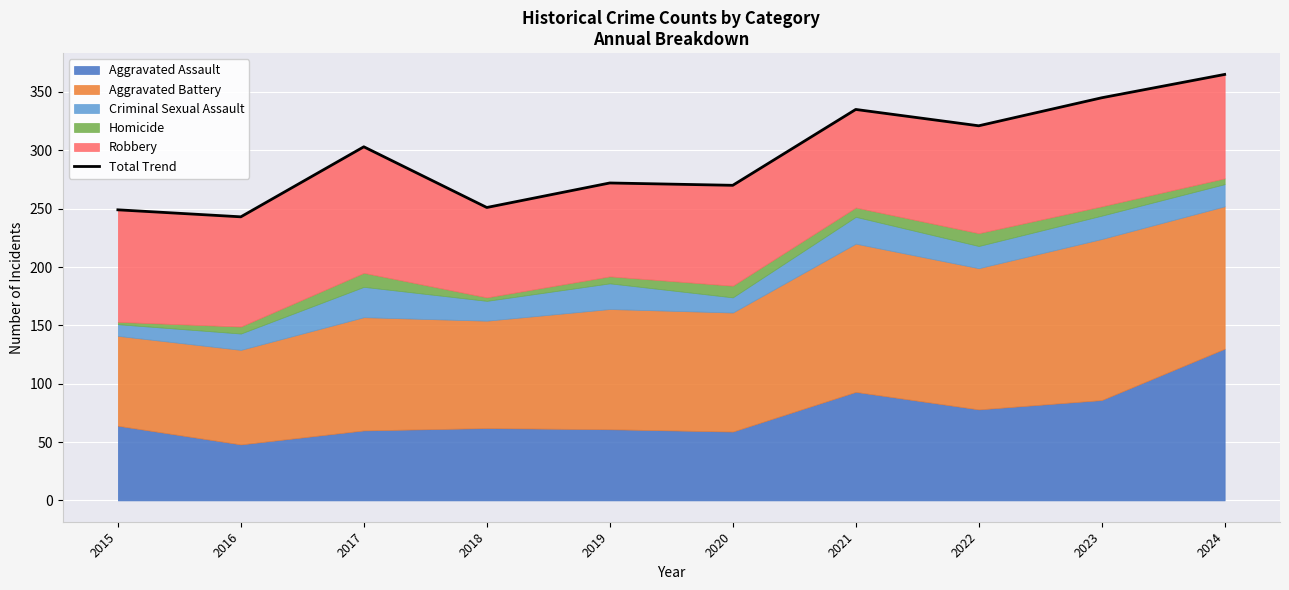

What is the sum of all values?

2954